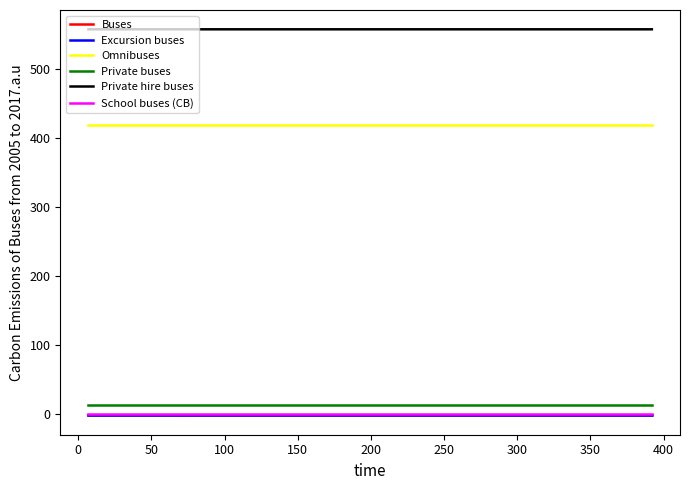

True or false: Buses and School buses (CB) intersect in this chart.

False